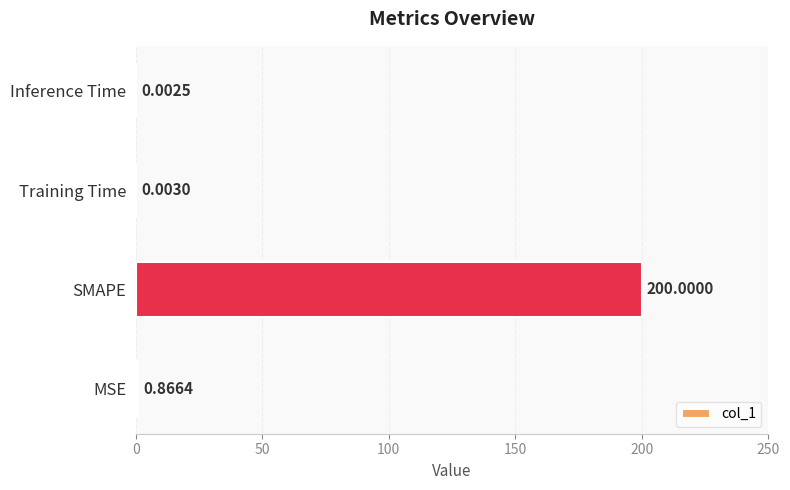

What is the sum of the values at MSE and SMAPE?

200.9